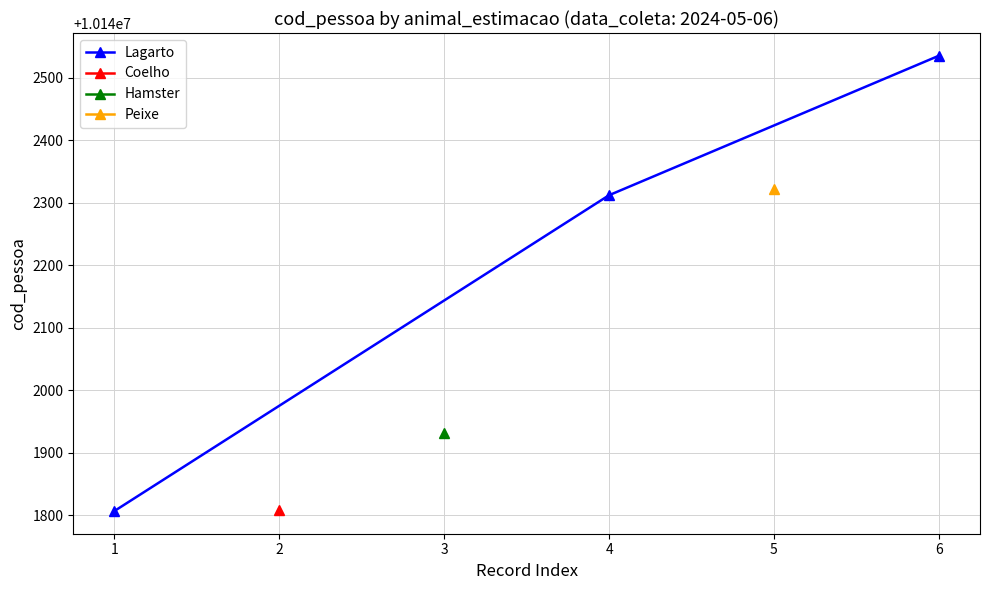

What is the highest value of the Lagarto series?

10142535